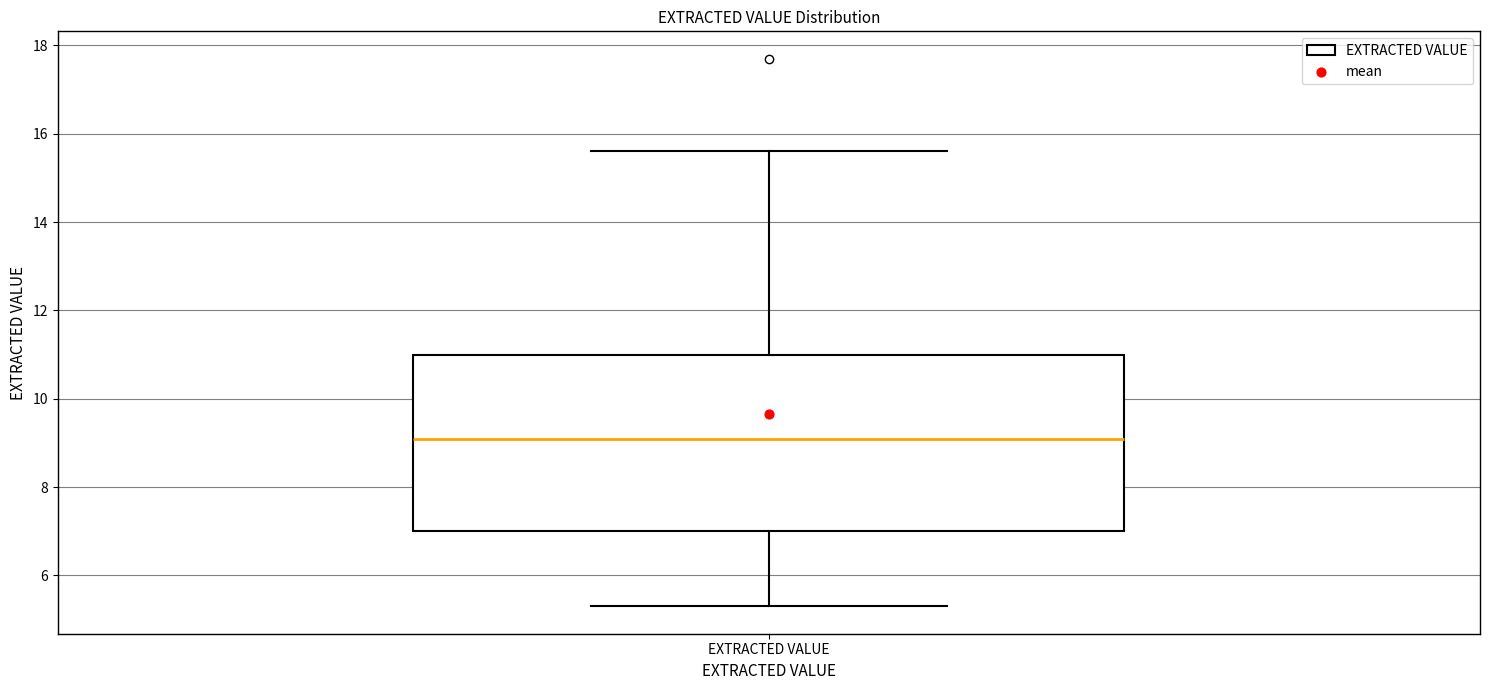

Transcribe this box plot: give where the median line is, the range the box spans, and where the two whiskers end, as read against the y-axis. The values are not printed on the chart, so give them approximately, as read against the axis.

median 9.2, box 7.0 to 11.0, whiskers 5.4 to 15.6